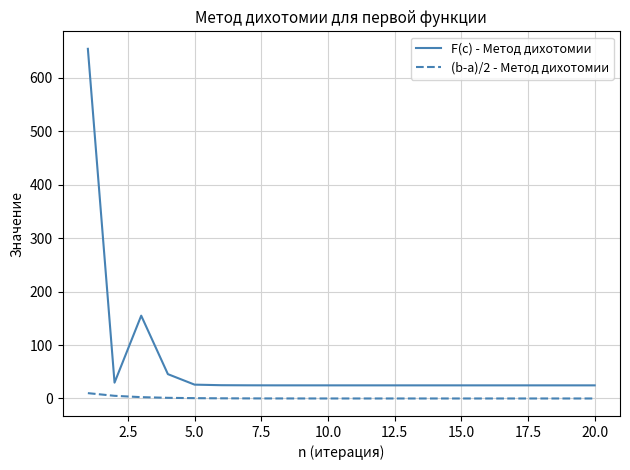

Does the chart display data point markers on the line(s)?

No